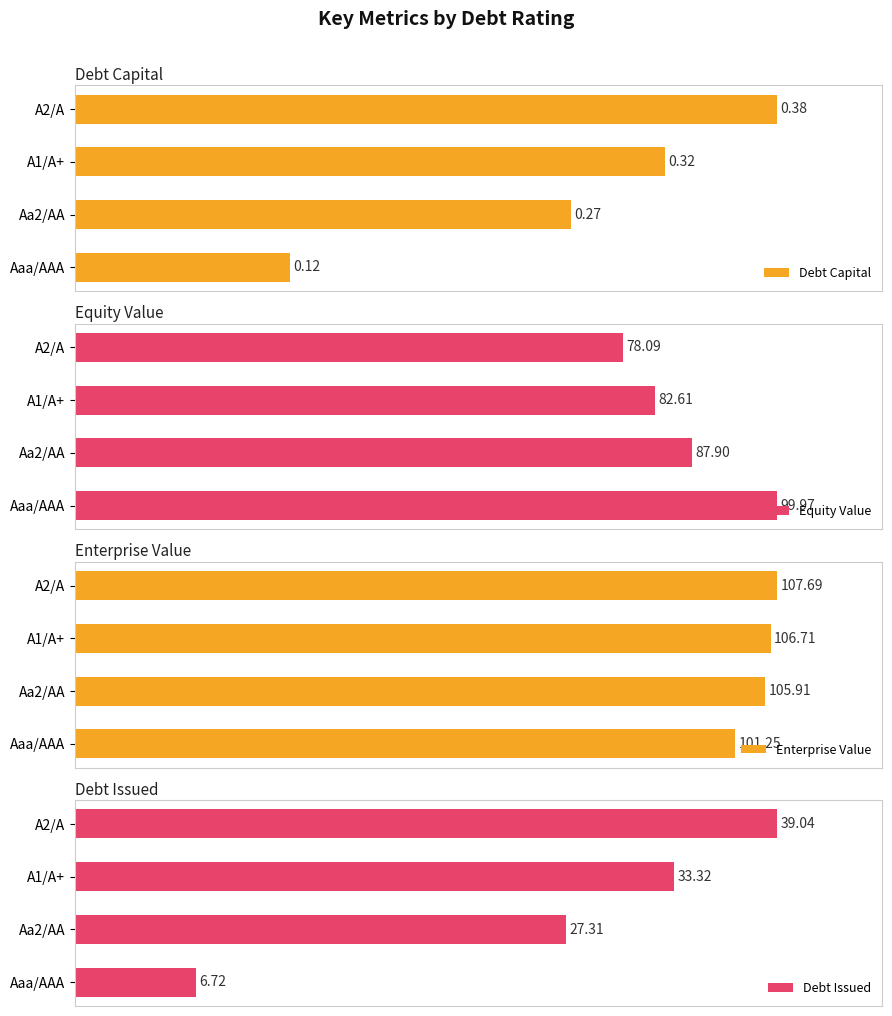

The Debt Capital series shows 54.3 at A1/A+. True or false?

False